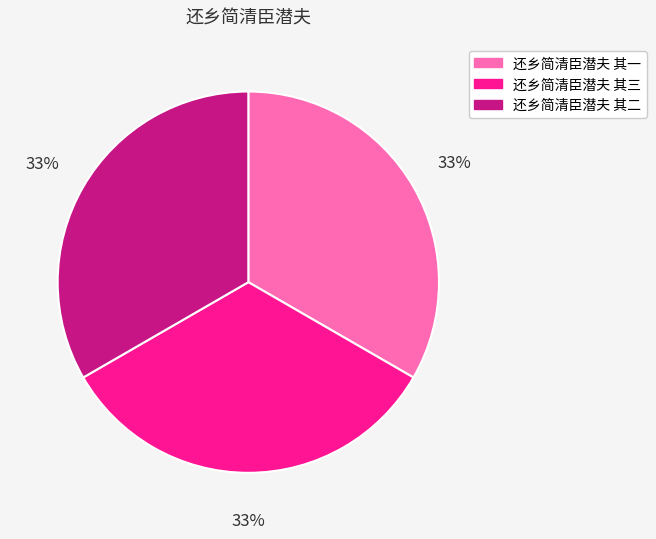

True or false: 还乡简清臣潜夫 其二 accounts for 39% of the total.

False